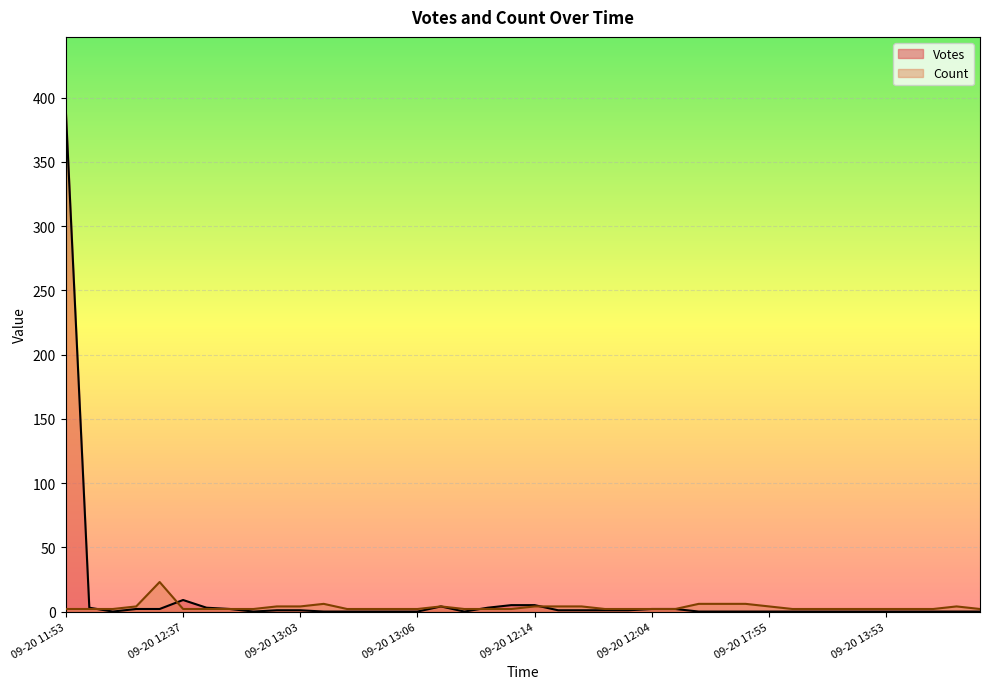

Which series has the widest spread of values?

Votes